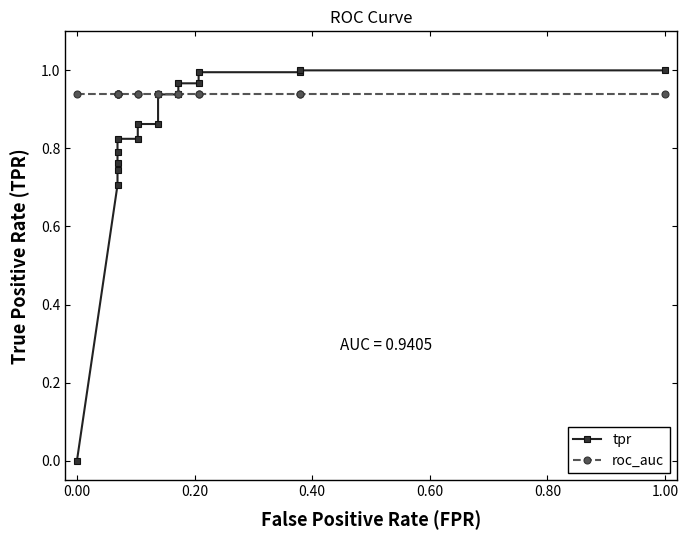

The roc_auc series shows 1.2 at 12. True or false?

False